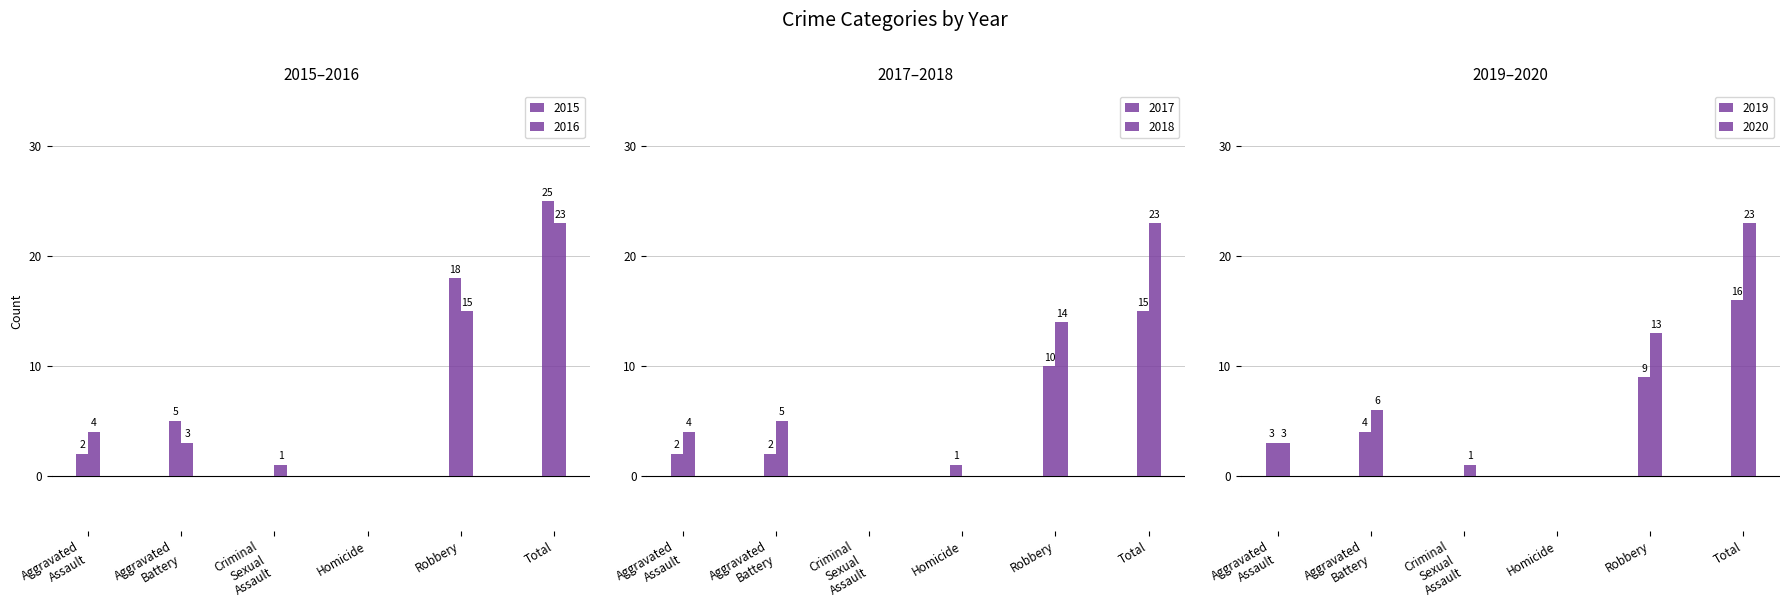

What is the difference between the maximum and second lowest values in the 2017 series?

14